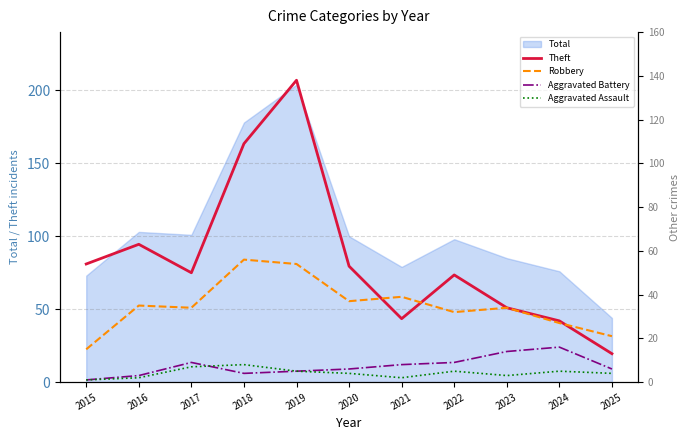

At which label does Total reach its peak?

2019